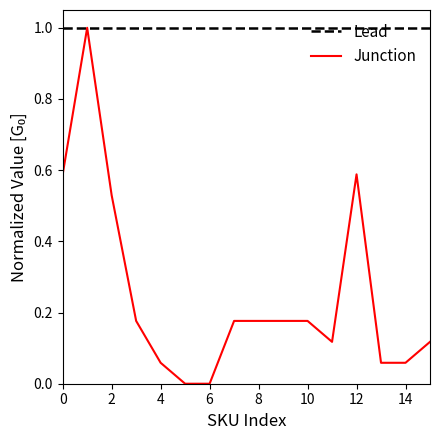

Which series has the largest total across all categories?

Lead